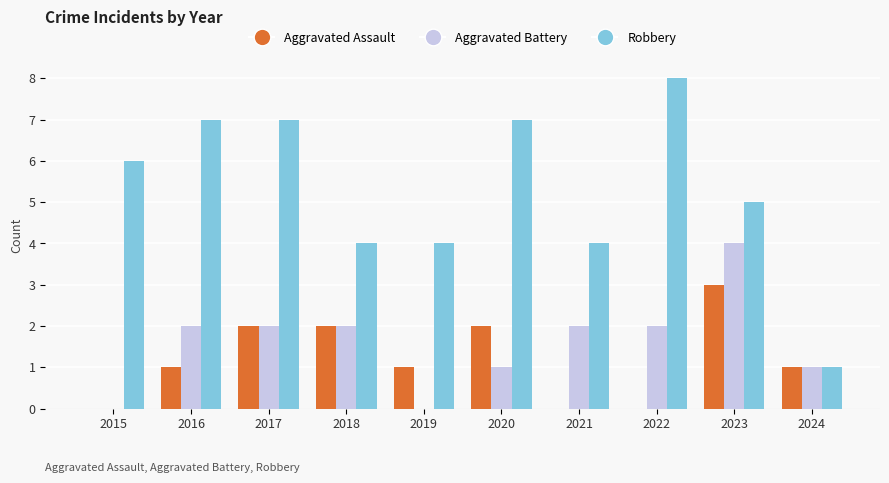

How many data points does each series have?

10